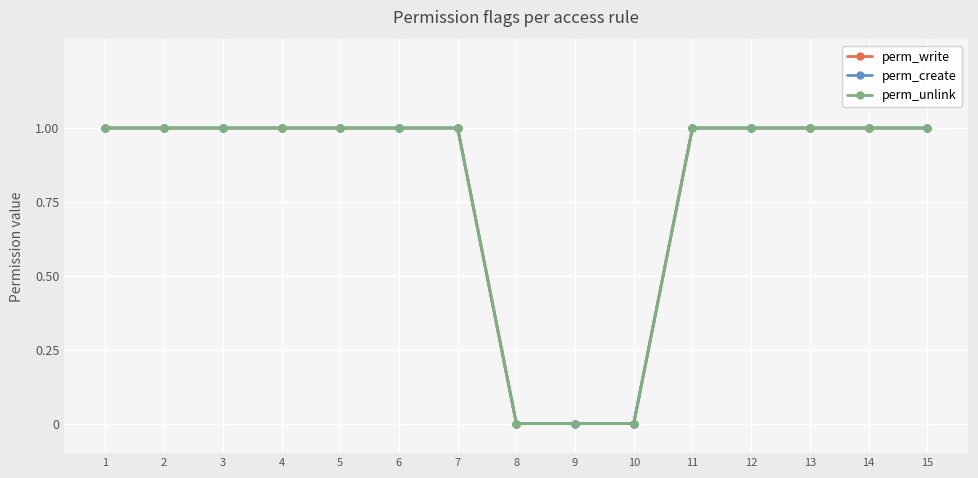

Does the chart have visible grid lines?

Yes